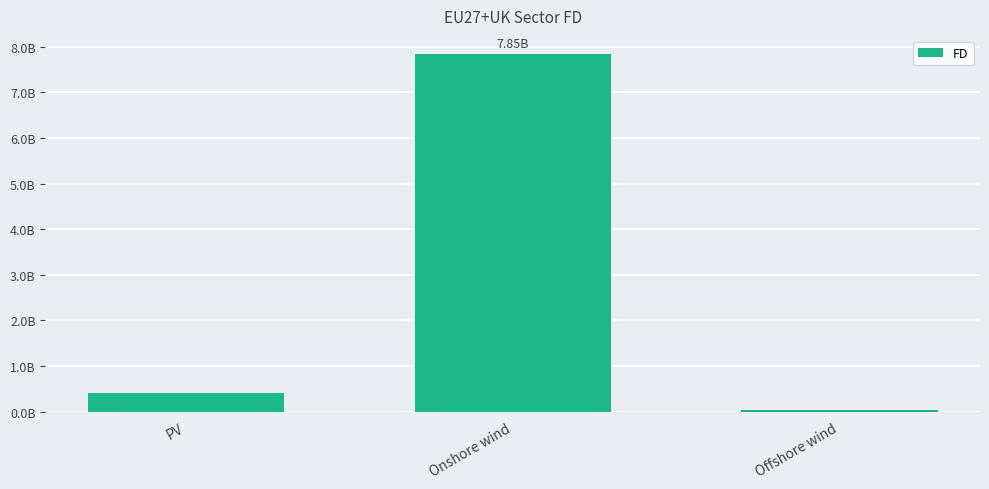

What is the label of the 2nd bar from the right?

Onshore wind